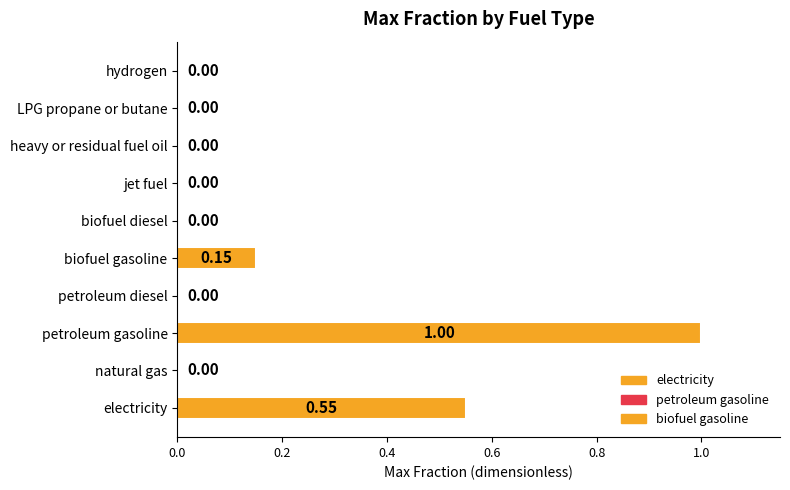

What is the change in value from petroleum gasoline to heavy or residual fuel oil?

-1.0